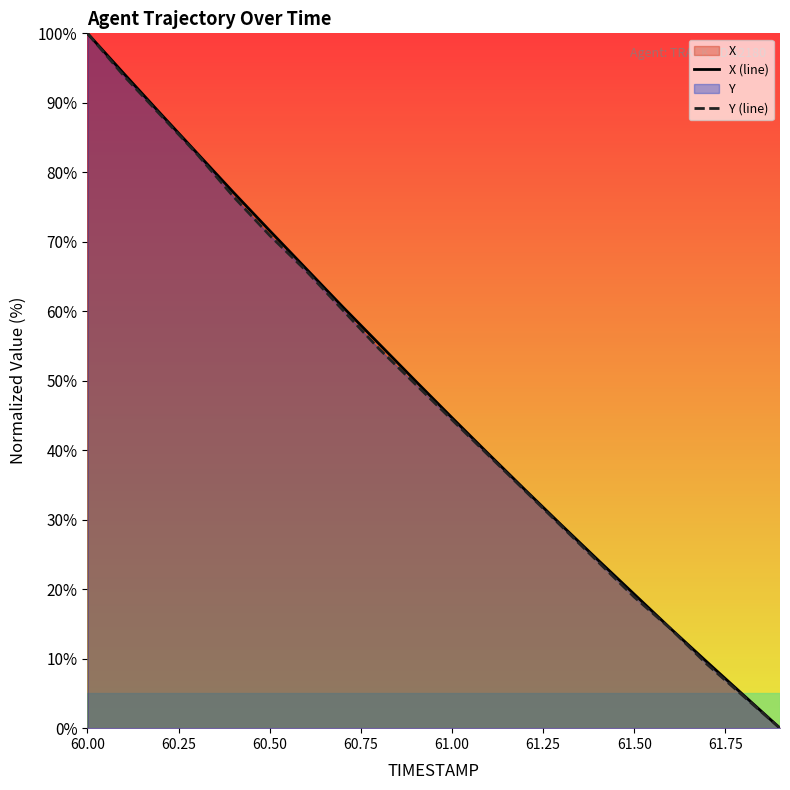

At which category is the sum across all series the highest?

60.00